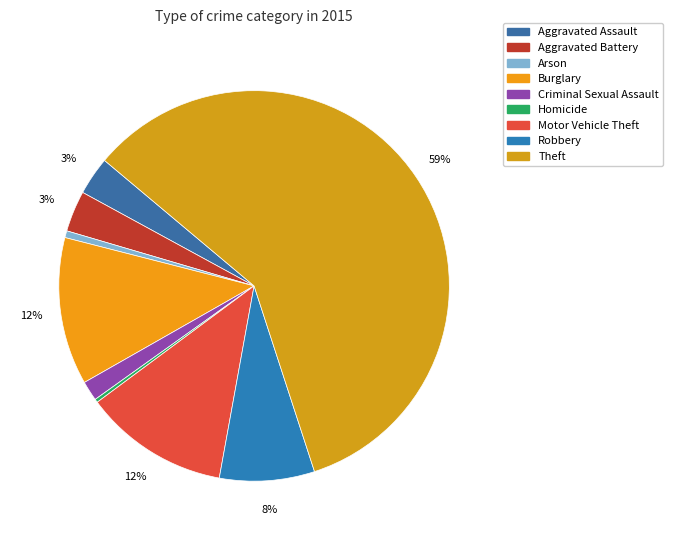

Which slice is the largest?

Theft